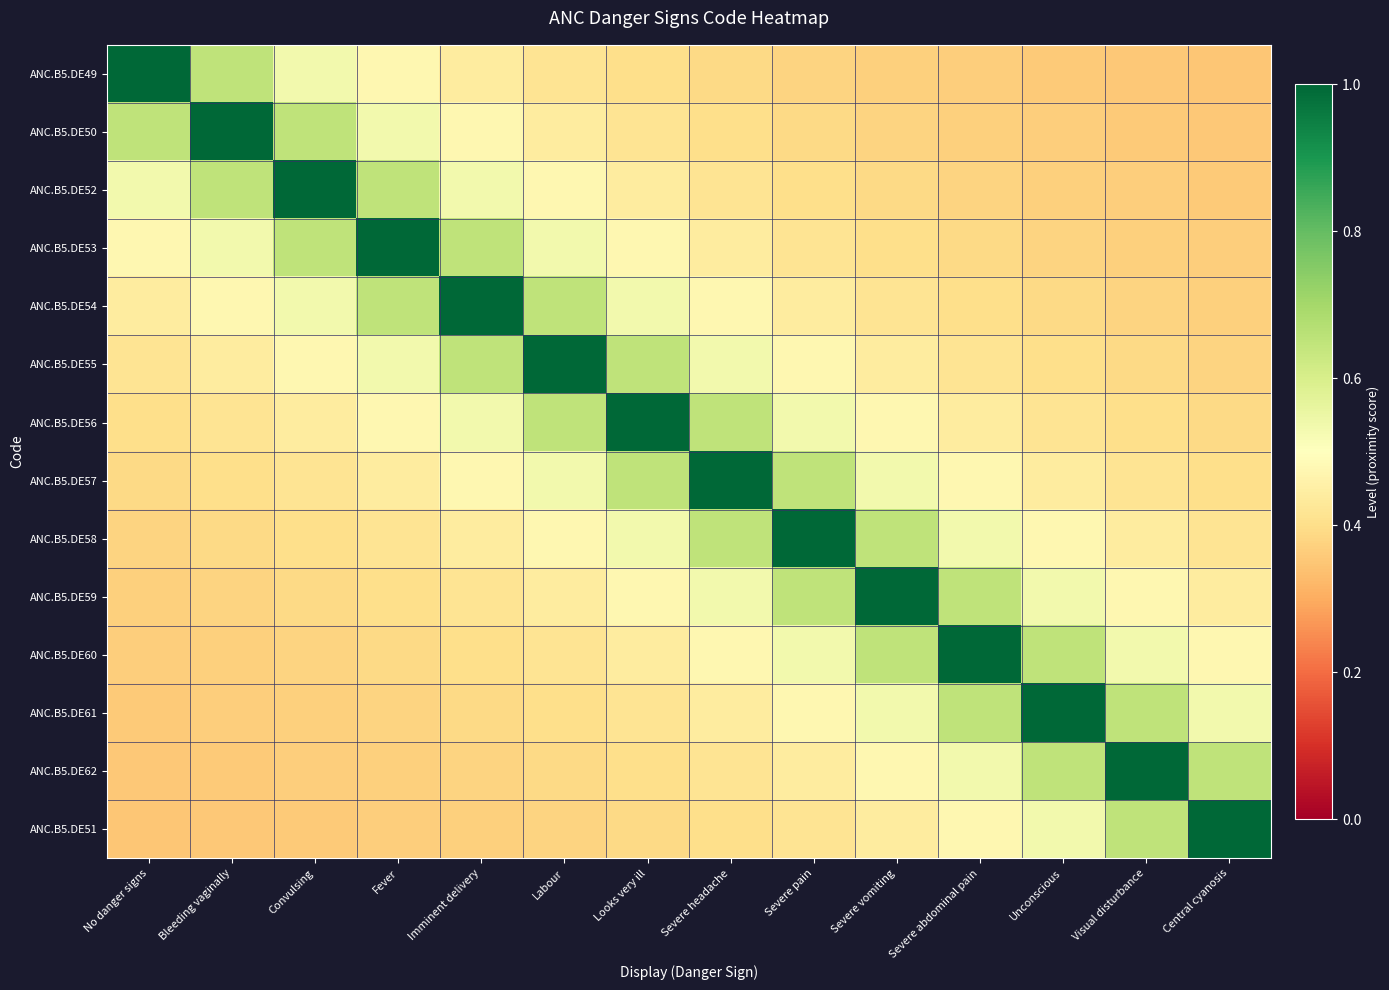

What is the spread (max minus min) of values at Convulsing?

0.6